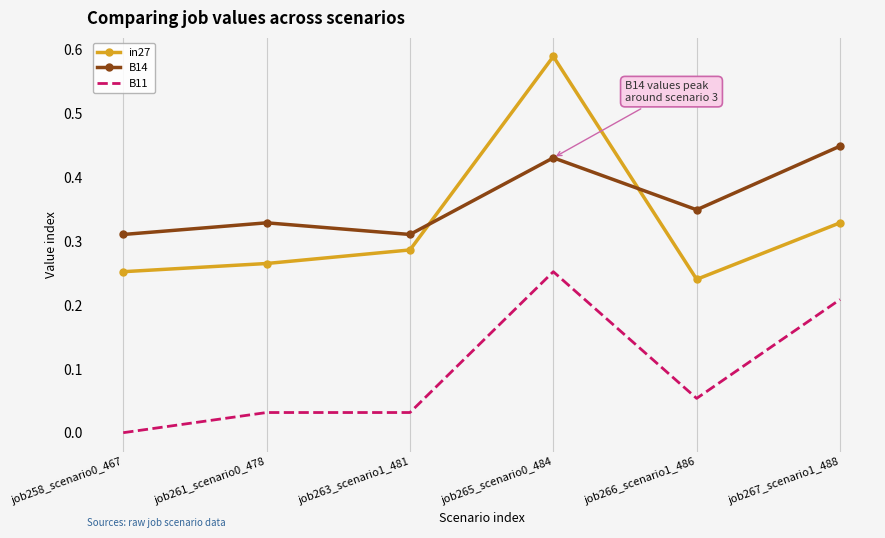

Is the value of B14 at job267_scenario1_488 greater than the value of in27 at job266_scenario1_486?

Yes